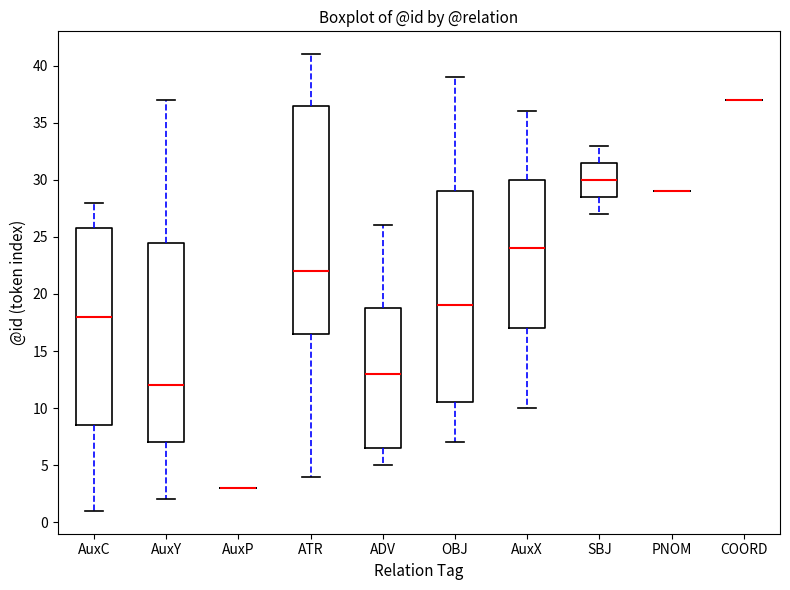

Reading left to right, transcribe this box plot: for each box, give where its median line is, the range the box spans, and where its two whiskers end, as read against the y-axis. The values are not printed on the chart, so give them approximately, as read against the axis.

AuxC: median 18.0, box 8.5 to 26.0, whiskers 1.0 to 28.0
AuxY: median 12.0, box 7.0 to 24.5, whiskers 2.0 to 37.0
AuxP: box collapsed to a line at 3.0, whiskers 3.0 to 3.0
ATR: median 22.0, box 16.5 to 36.5, whiskers 4.0 to 41.0
ADV: median 13.0, box 6.5 to 19.0, whiskers 5.0 to 26.0
OBJ: median 19.0, box 10.5 to 29.0, whiskers 7.0 to 39.0
AuxX: median 24.0, box 17.0 to 30.0, whiskers 10.0 to 36.0
SBJ: median 30.0, box 28.5 to 31.5, whiskers 27.0 to 33.0
PNOM: box collapsed to a line at 29.0, whiskers 29.0 to 29.0
COORD: box collapsed to a line at 37.0, whiskers 37.0 to 37.0